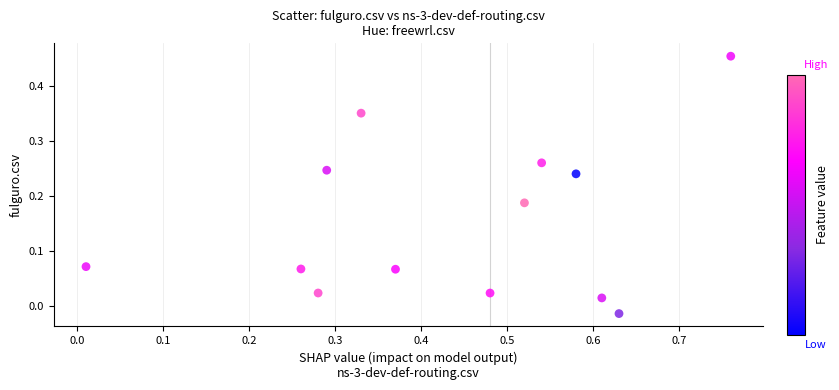

What is the range of X values (max minus min)?

0.8